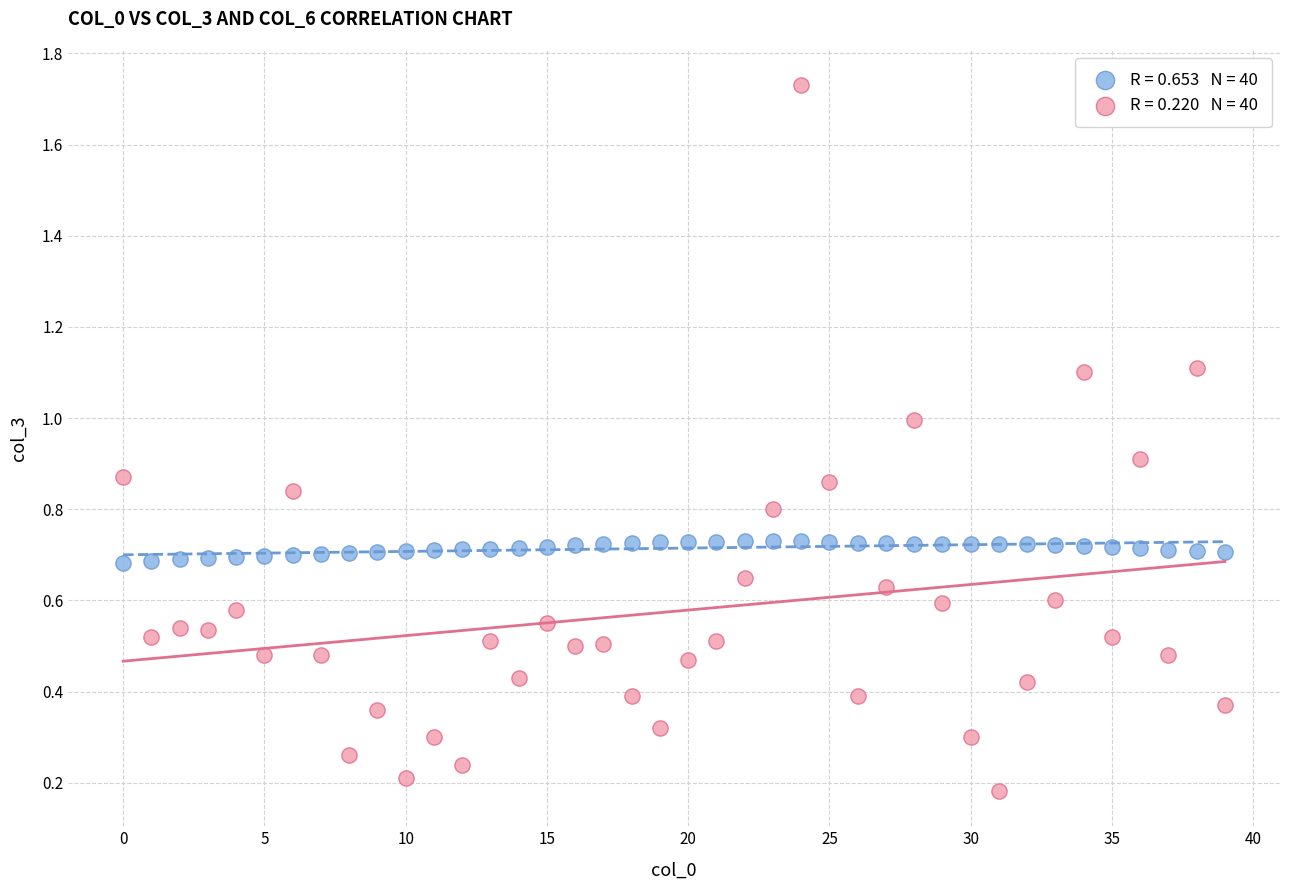

Across all data points, what is the range of Y values (max minus min)?

1.5